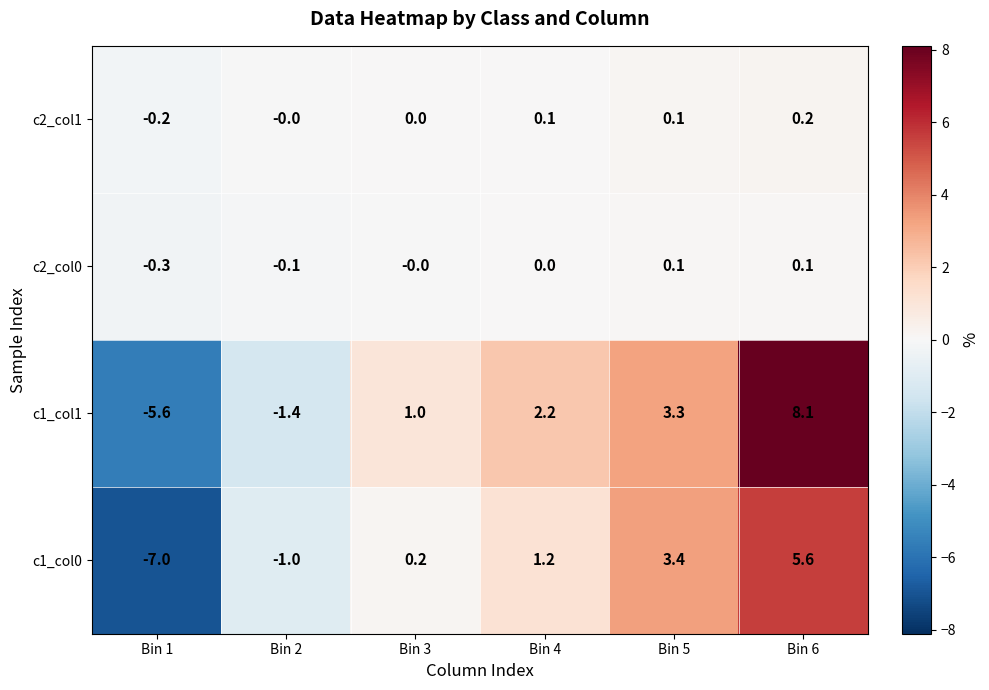

Which series changed the most between Bin 4 and Bin 6?

c1_col1